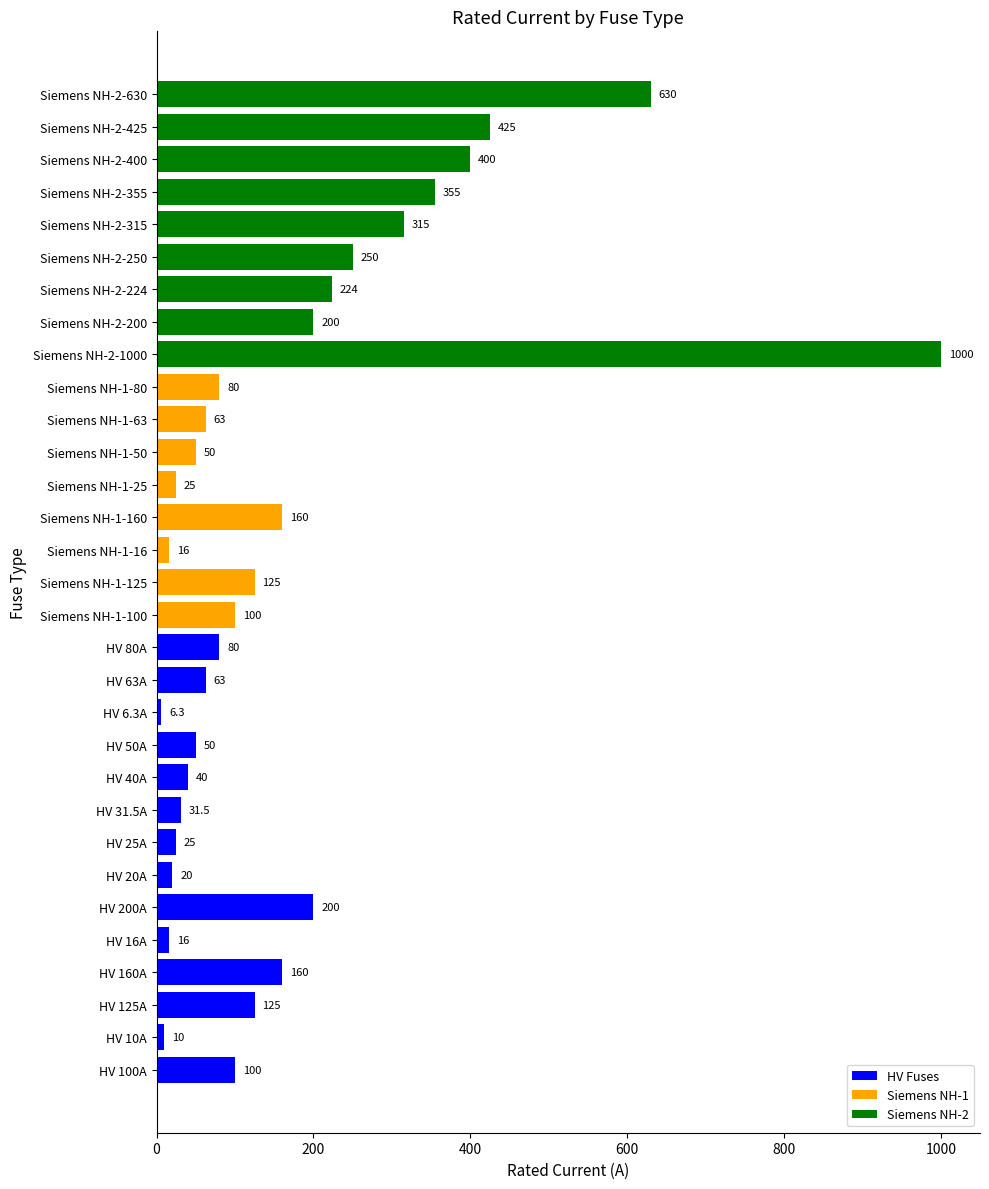

What is the ratio of the value at Siemens NH-2-224 to the value at Siemens NH-1-100?

2.2